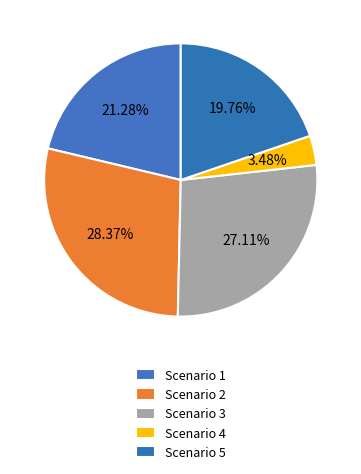

To the nearest percent, what is the difference between the Scenario 4 and Scenario 1 slice percentages?

18%